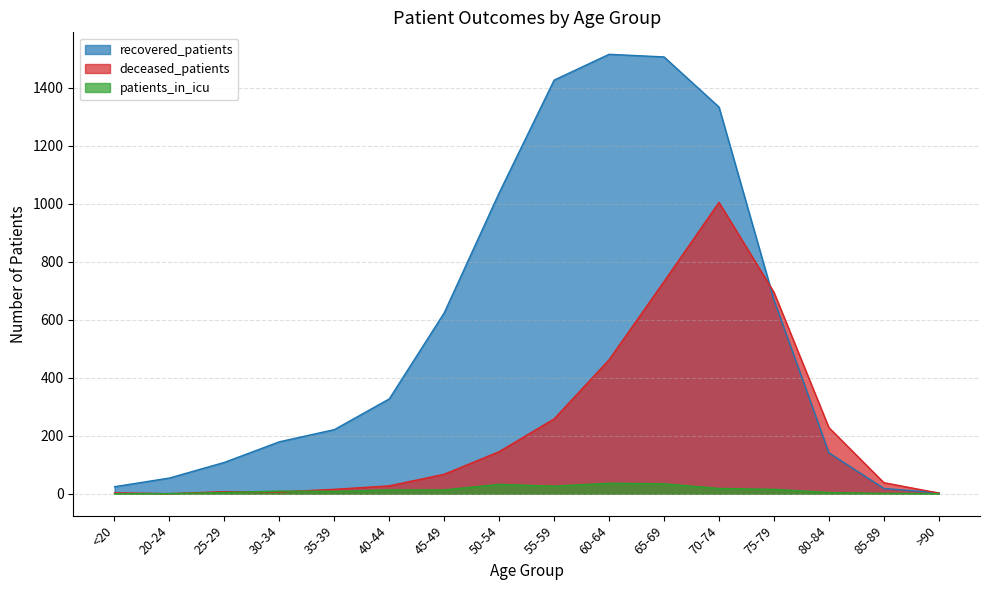

What is the maximum value for deceased_patients?

1005